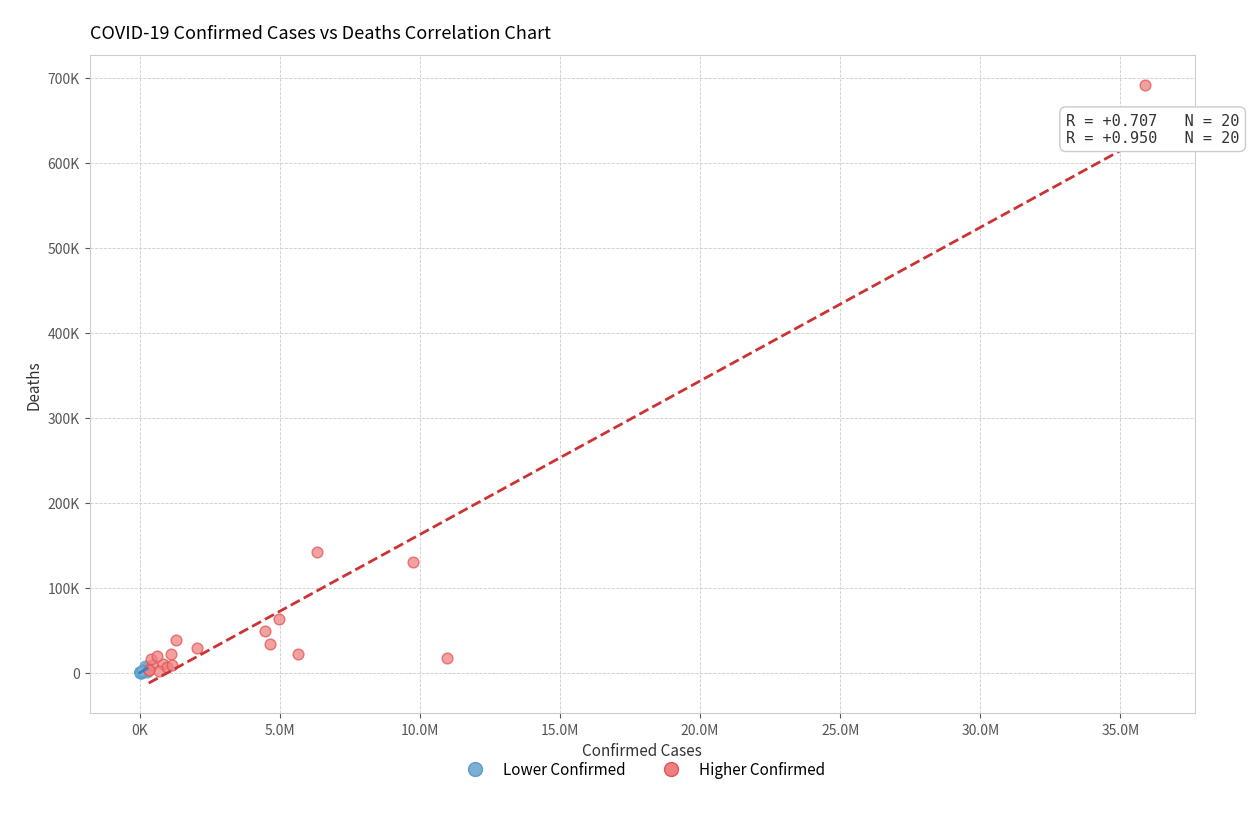

What are all the series names shown in the legend?

Lower Confirmed, Higher Confirmed